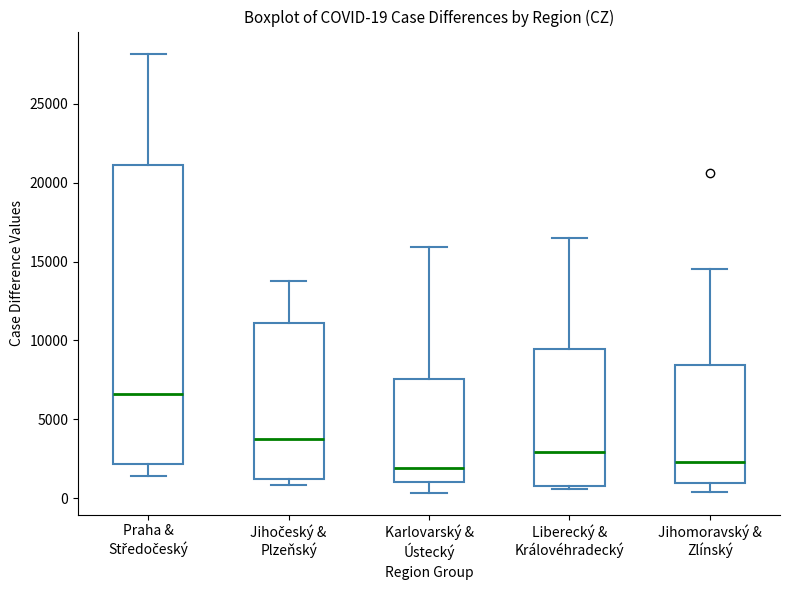

Comparing the boxes themselves (not the whiskers), which one is the tallest?

Praha & Středočeský